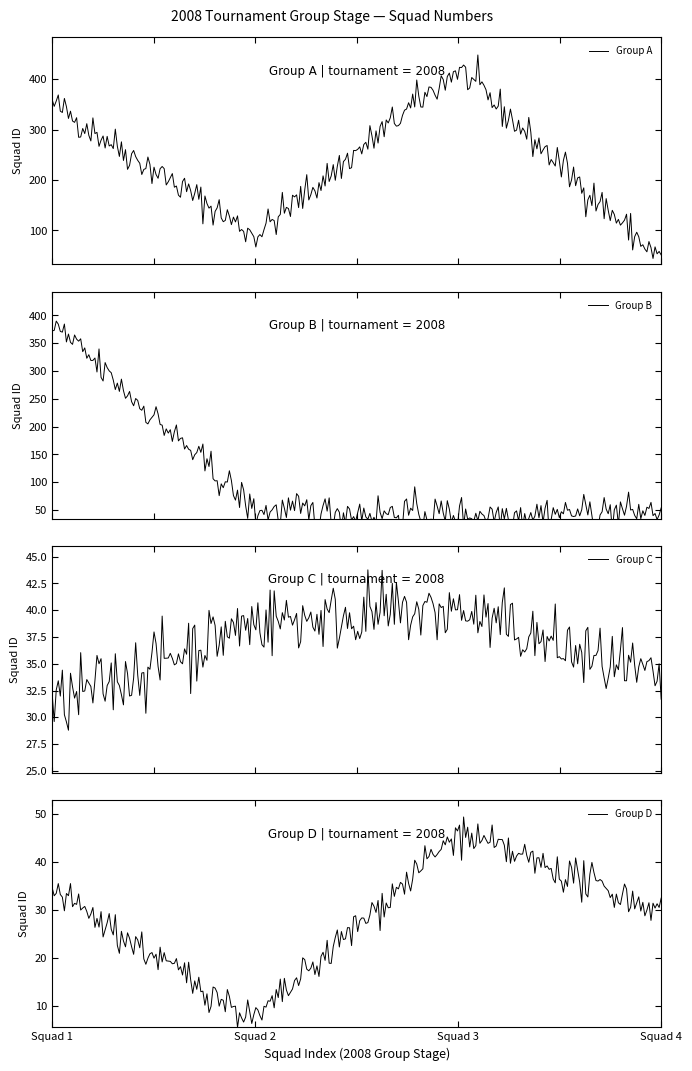

True or false: Group C has more than 2 interior local peaks.

True